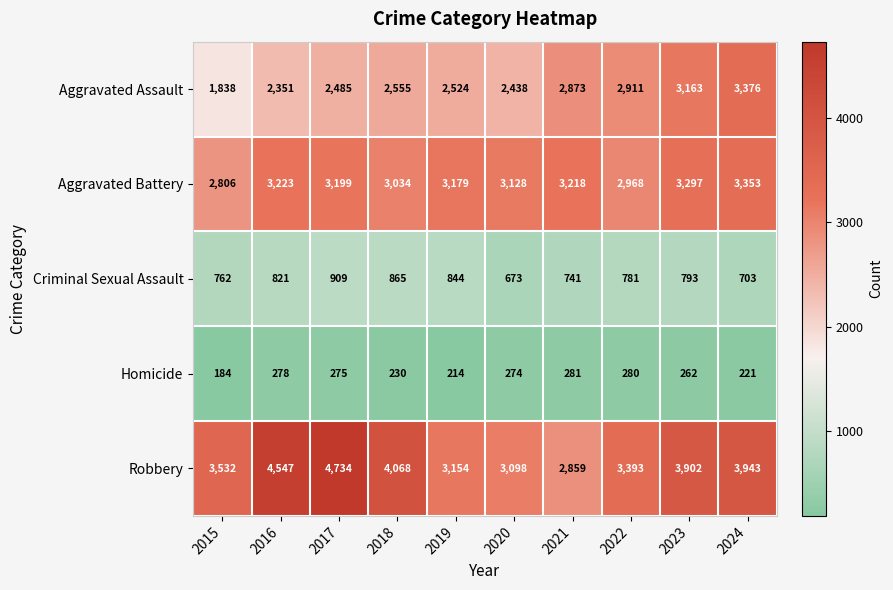

Is it true that Aggravated Battery equals 1998 at 2019?

False